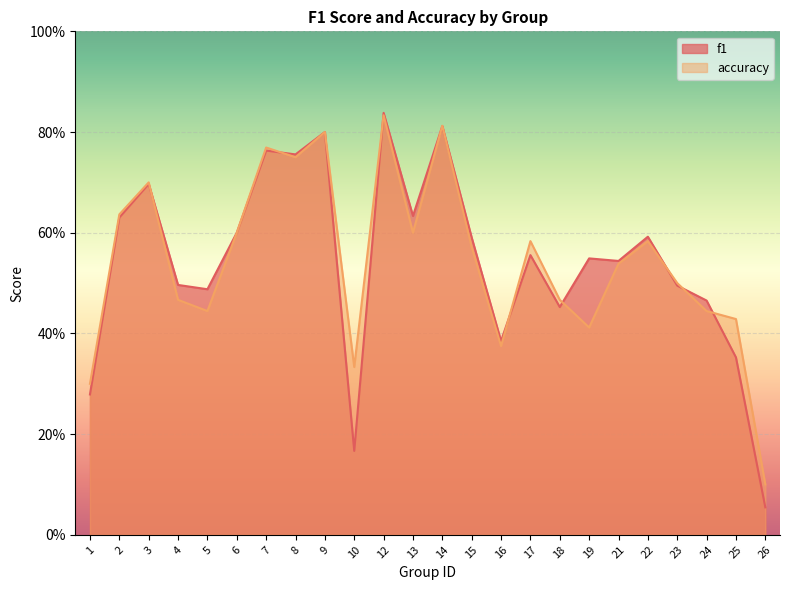

Which category has the lowest value across all series?

26